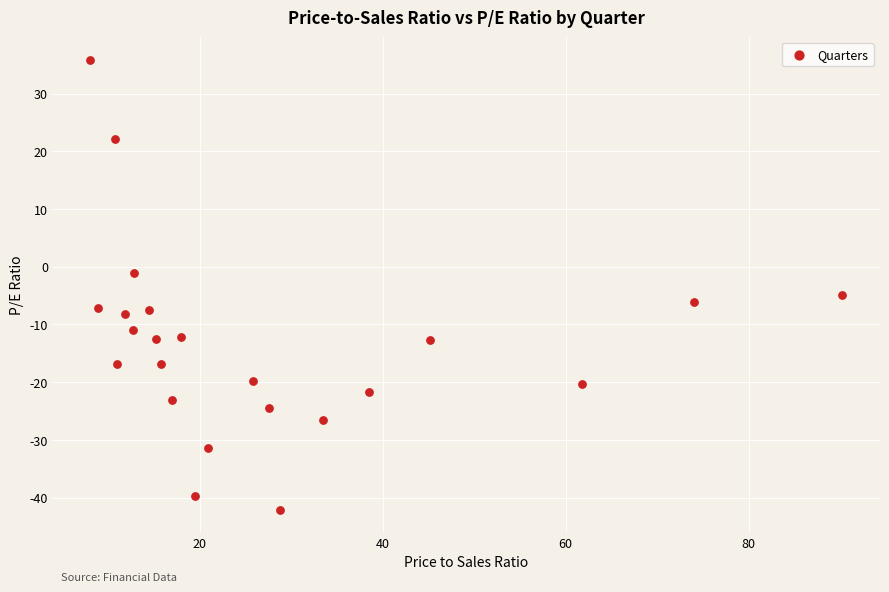

What is the range of Y values (max minus min)?

78.0